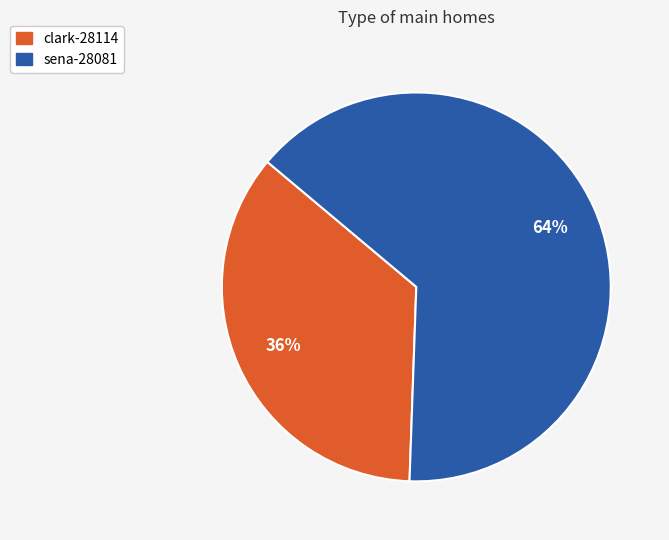

True or false: sena-28081 accounts for 58% of the total.

False